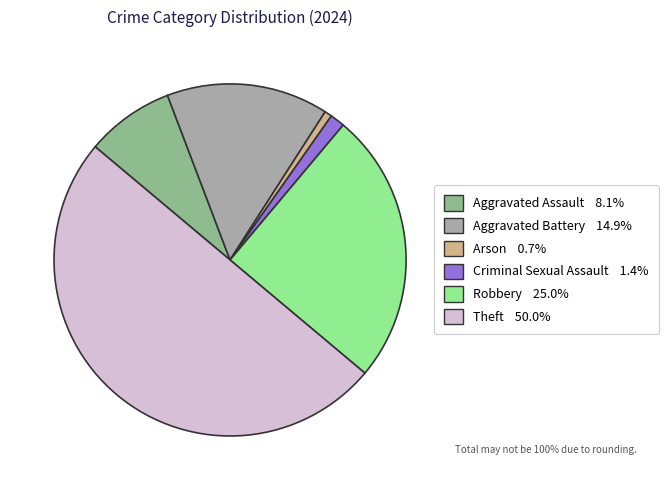

The Robbery slice represents 25% of the pie. True or false?

True